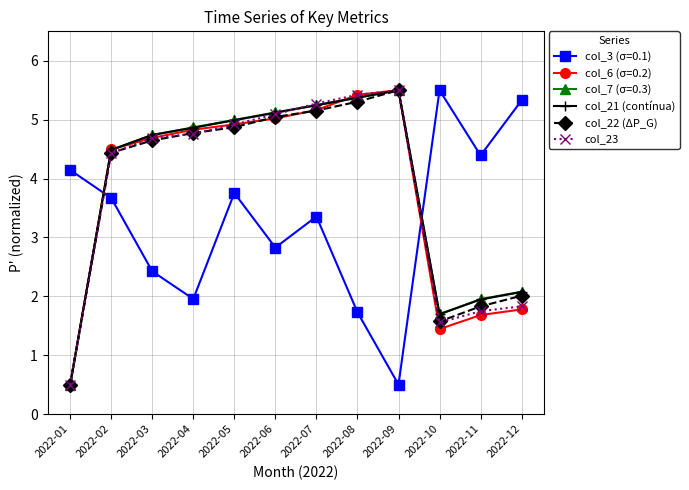

True or false: col_22 (ΔP_G) has more than 2 points higher than both neighbors.

False